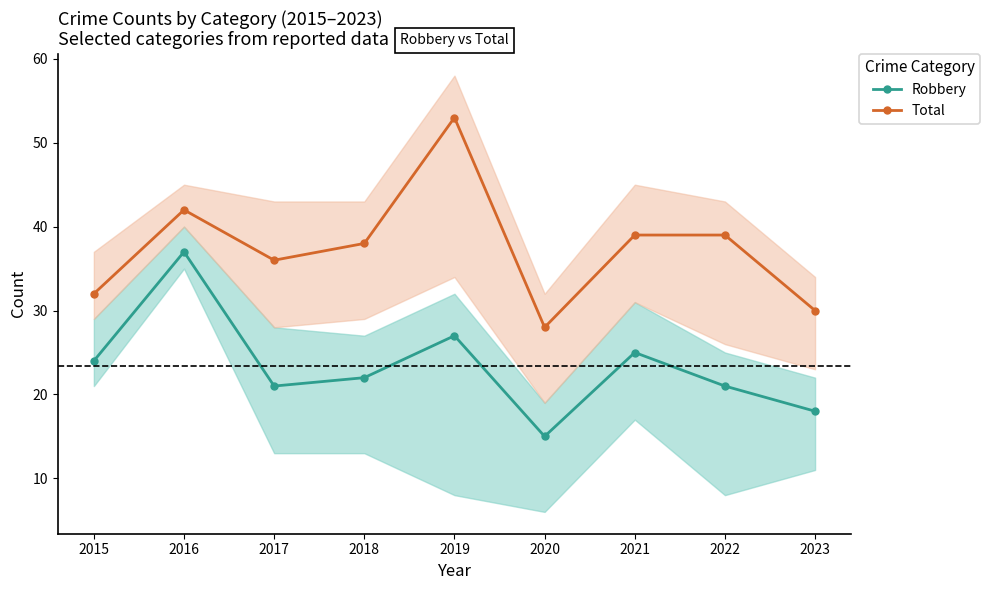

Is the value of Robbery at 2019 greater than the value of Total at 2023?

No